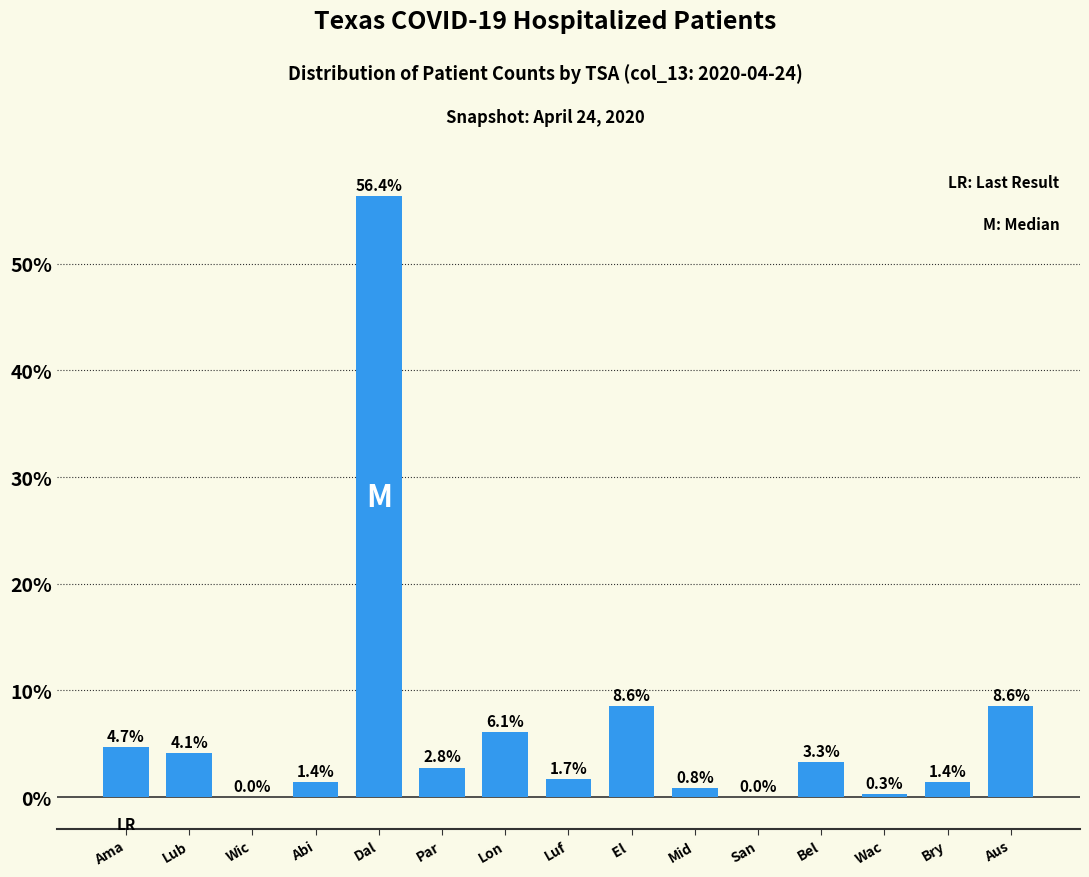

Reading right to left, transcribe all the data shown in this chart.

Aus=8.6	Bry=1.4	Wac=0.3	Bel=3.3	San=0.0	Mid=0.8	El =8.6	Luf=1.7	Lon=6.1	Par=2.8	Dal=56.4	Abi=1.4	Wic=0.0	Lub=4.1	Ama=4.7